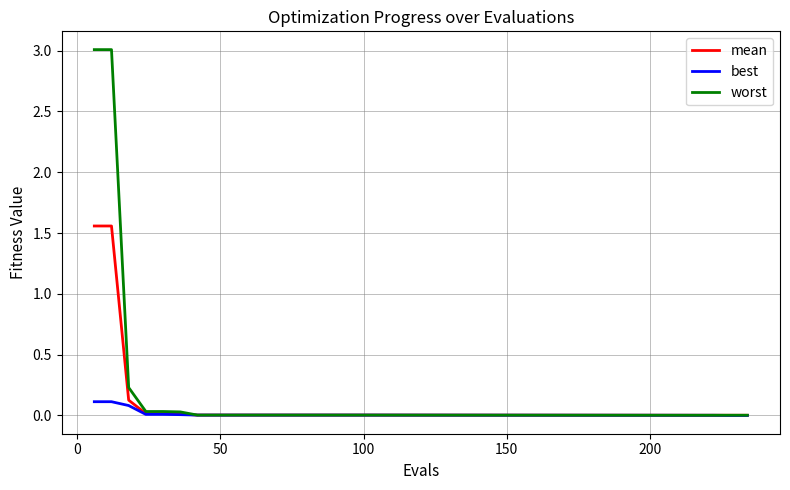

What is the greatest value displayed?

3.0